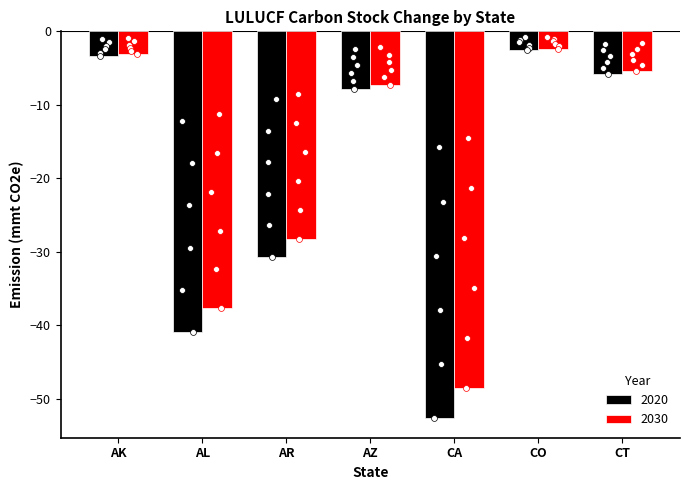

Which series has the largest Y range (max minus min)?

2020